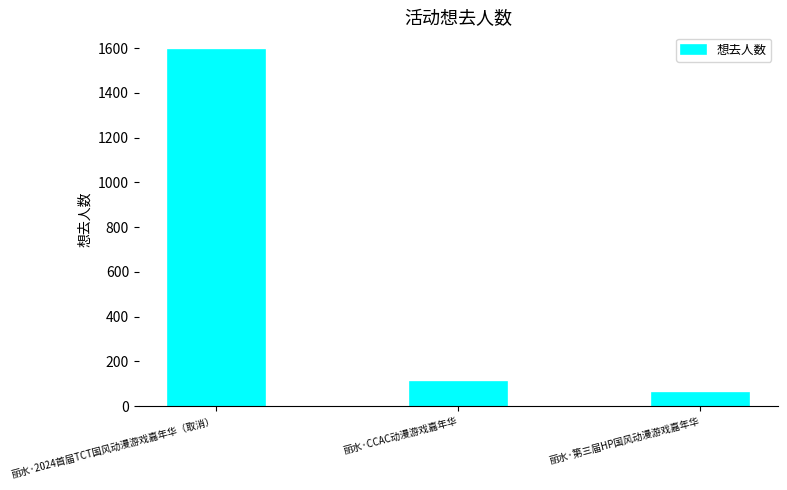

What position from the left is 丽水·2024首届TCT国风动漫游戏嘉年华（取消）?

1